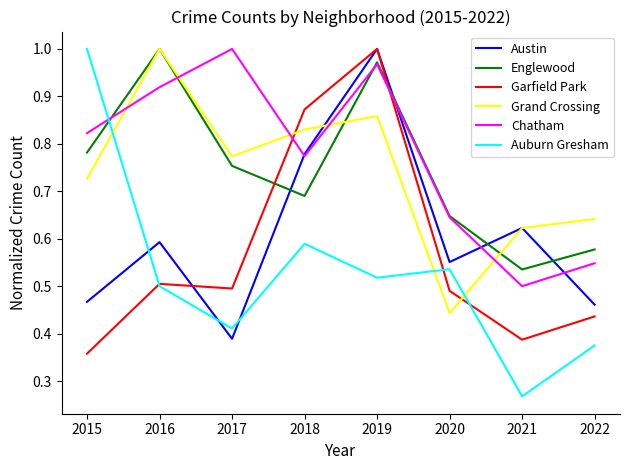

List the labels in order of Englewood value, largest first.

2016, 2019, 2015, 2017, 2018, 2020, 2022, 2021